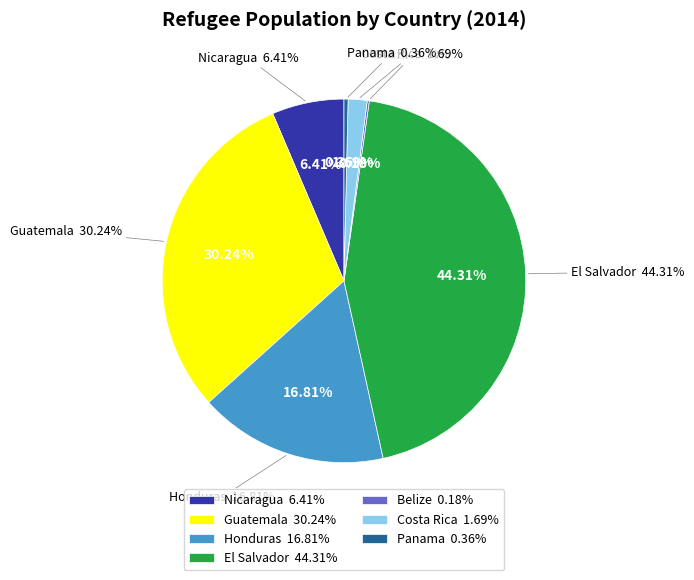

What is the change in value from El Salvador to Belize?

-10920